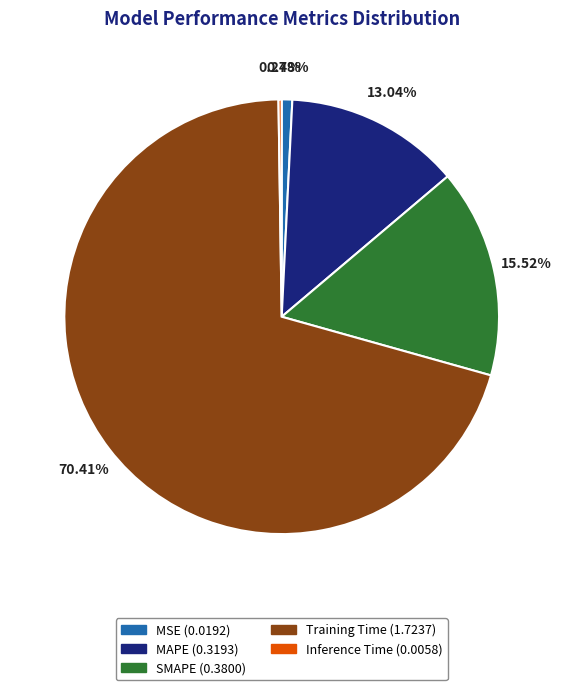

To the nearest percent, what percentage of the pie is MAPE?

13%